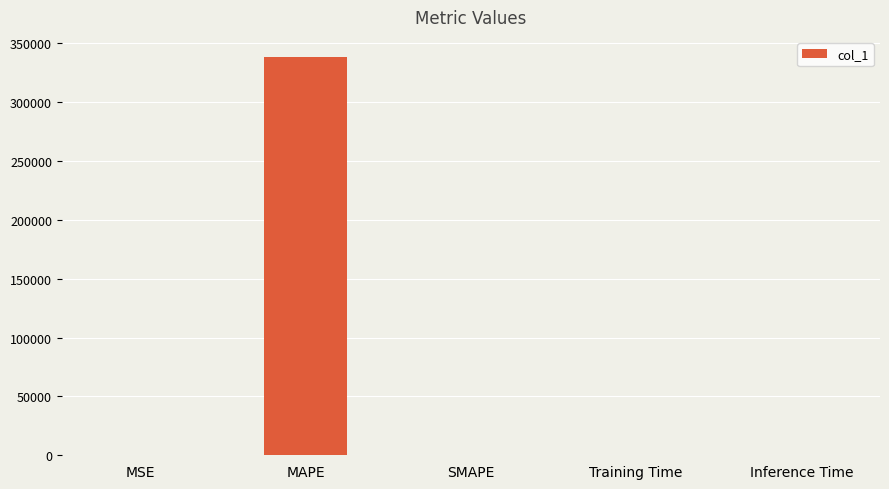

What is the sum of all values?

338797.6